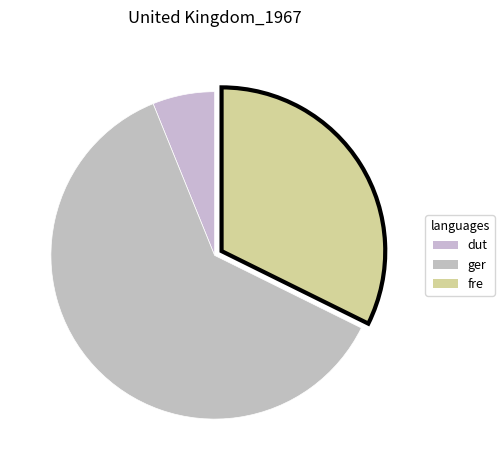

To the nearest percent, what is the difference between the largest and smallest slice percentages?

55%